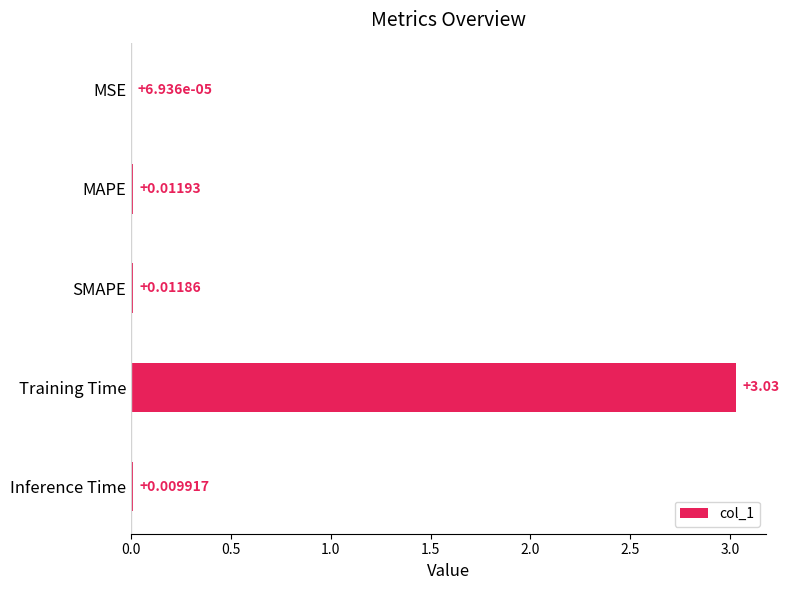

What is the average value?

0.6